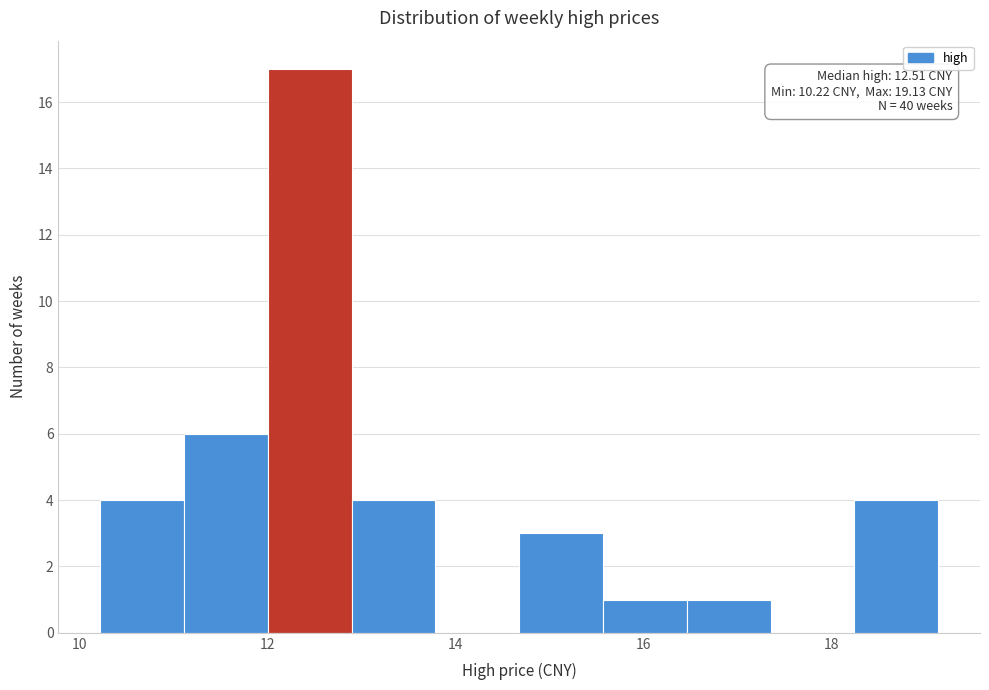

Which range on the x-axis has the tallest bar?

12.0 to 12.8